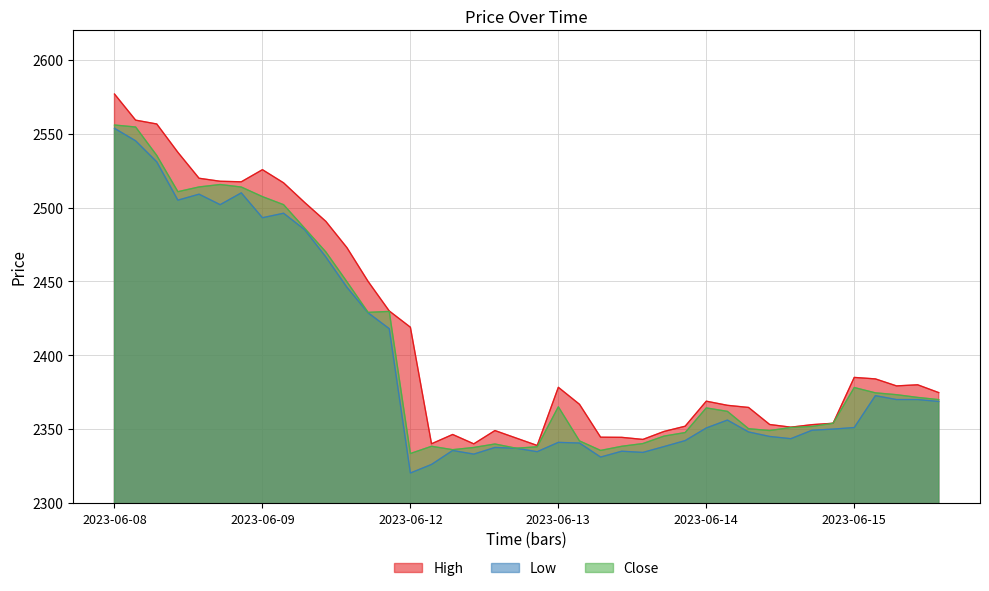

Which series has the largest total across all categories?

High